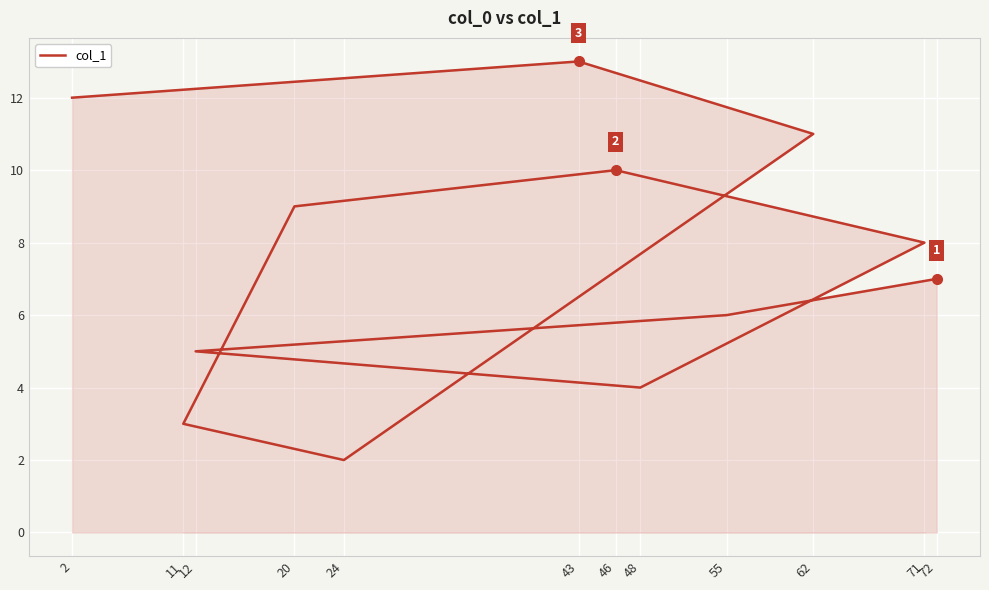

Rank the categories by value from lowest to highest.

24, 11, 48, 12, 55, 72, 71, 20, 46, 62, 2, 43